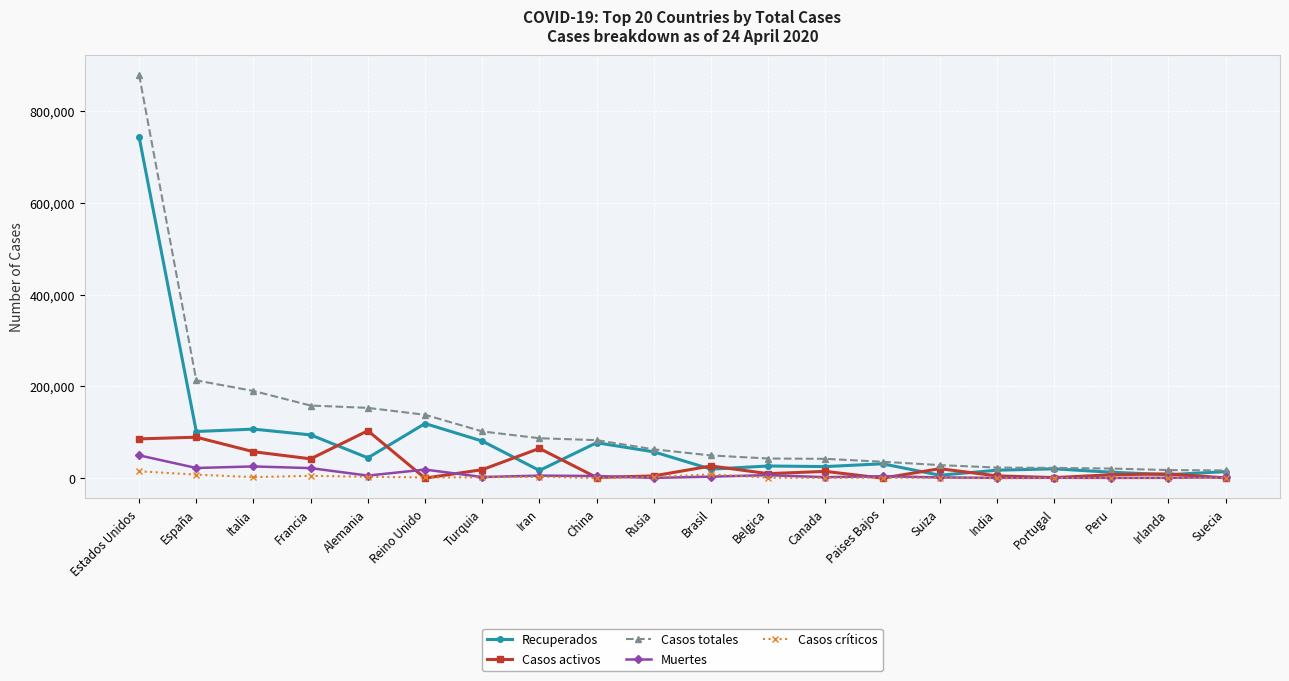

At which label does Casos totales reach its peak?

Estados Unidos